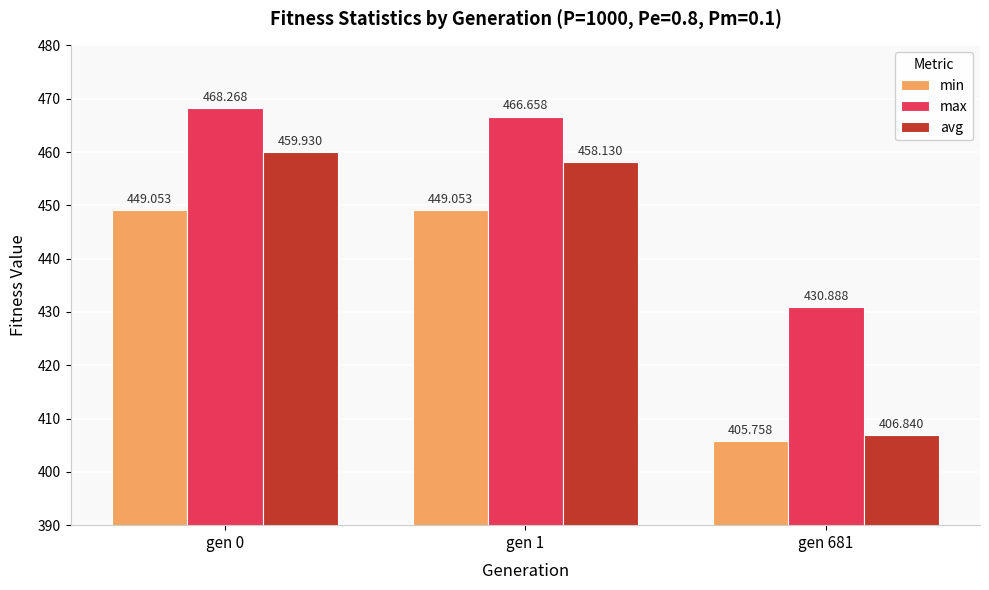

What is the difference between the highest and lowest values at gen 0?

19.2